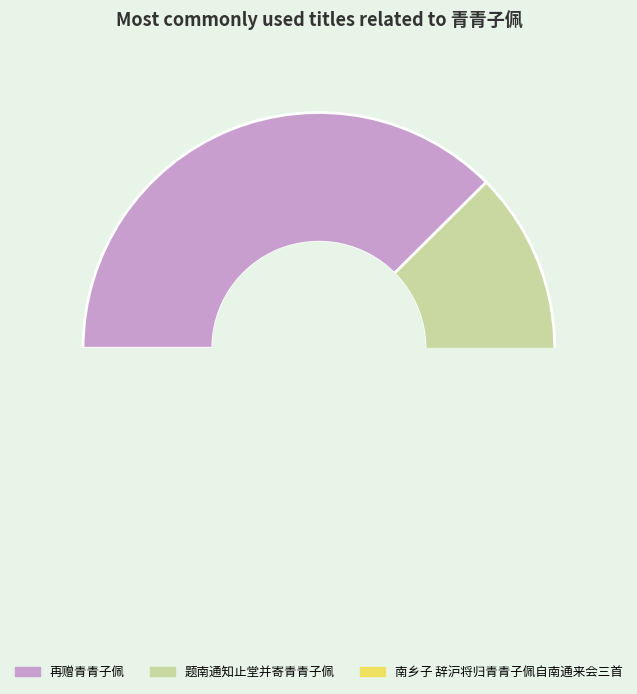

Count the number of slices in the pie.

7